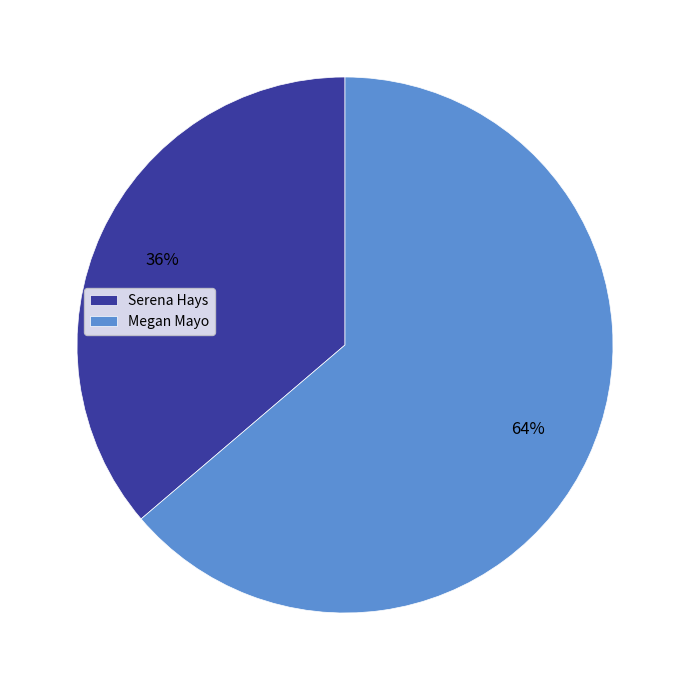

Is it true that Serena Hays is 36% of the pie?

True